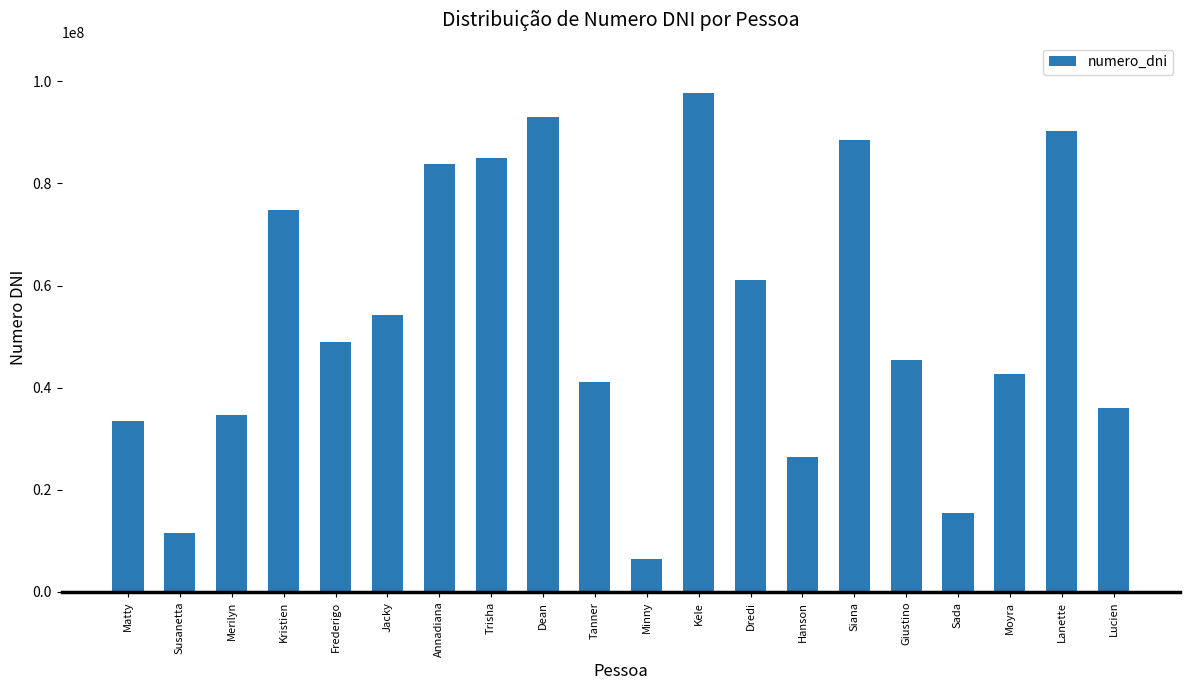

Count the number of data series in this chart.

1